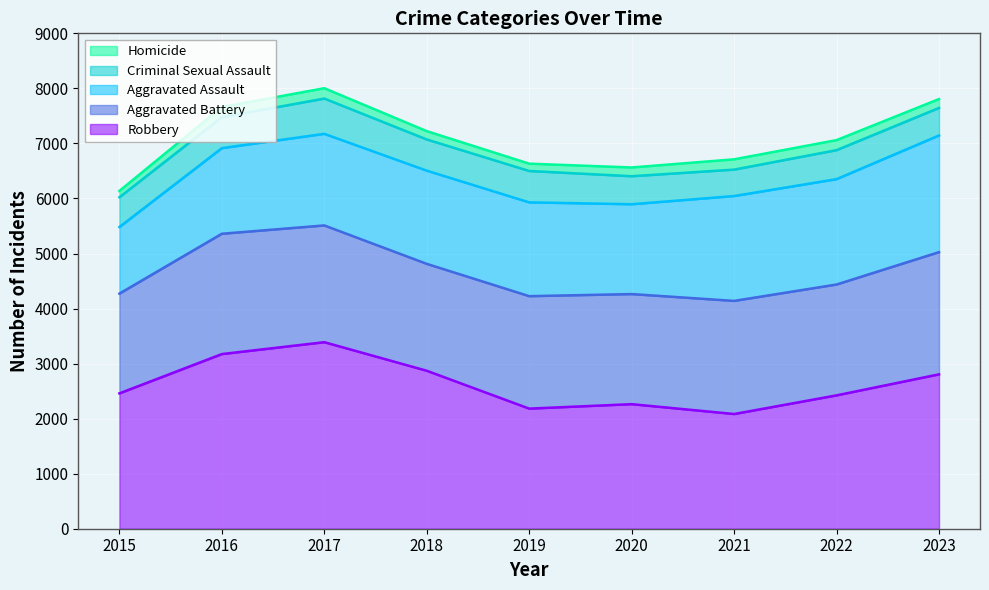

What are all the series names shown in the legend?

Homicide, Criminal Sexual Assault, Aggravated Assault, Aggravated Battery, Robbery